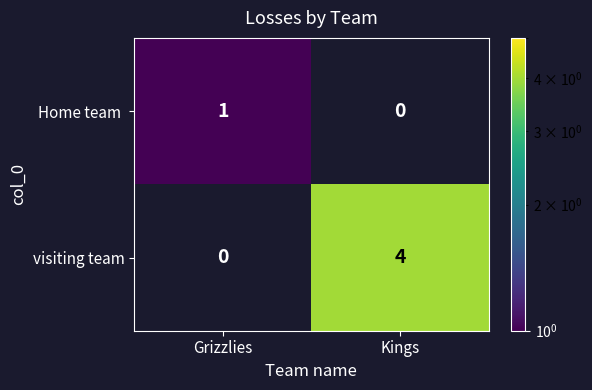

True or false: visiting team has a value of 4 at Kings.

True